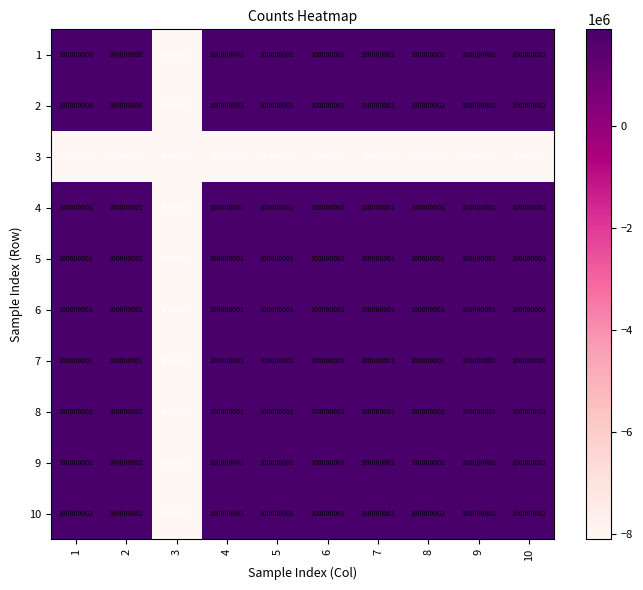

Count the number of data series in this chart.

10